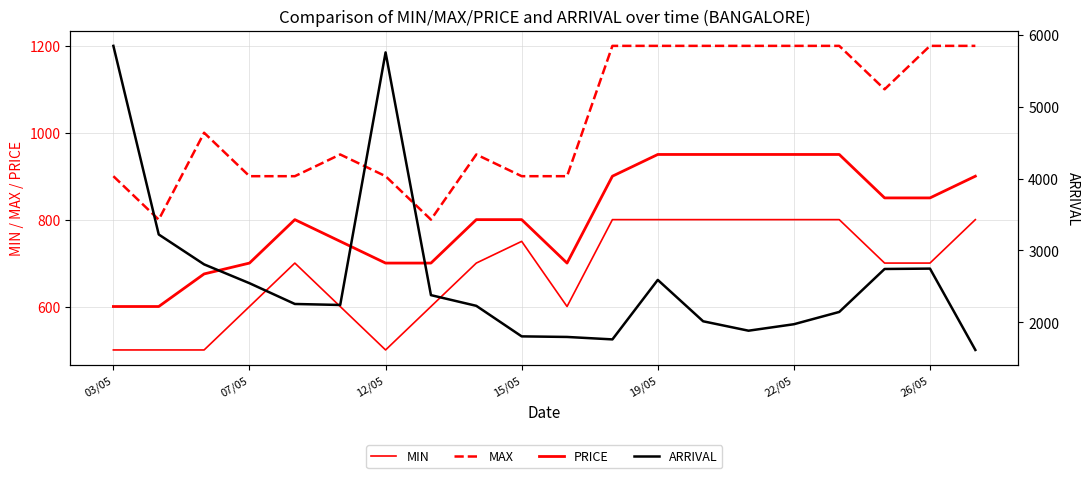

What is the approximate value of PRICE at 03/05, to the nearest 10?

600